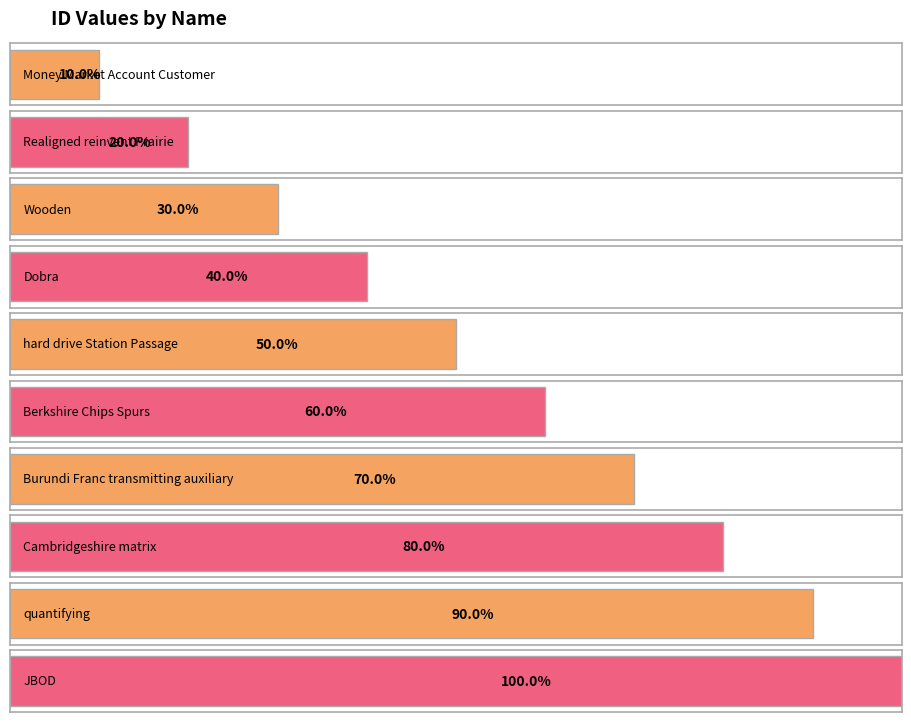

Does the chart contain stacked bars?

No